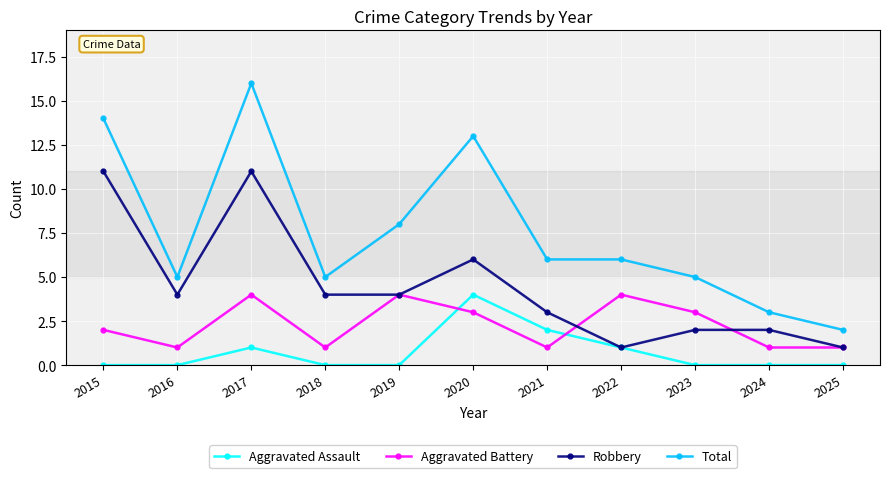

True or false: Robbery has a value of 11 at 2015.

True